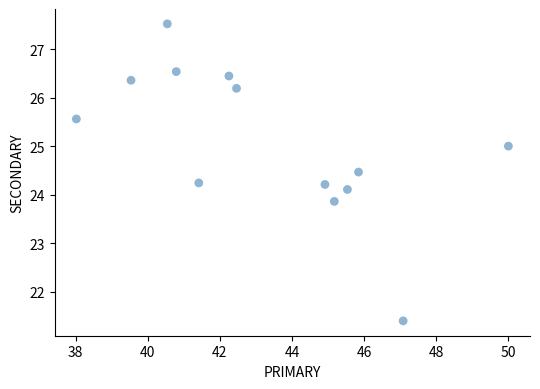

What is the range of Y values (max minus min)?

6.1